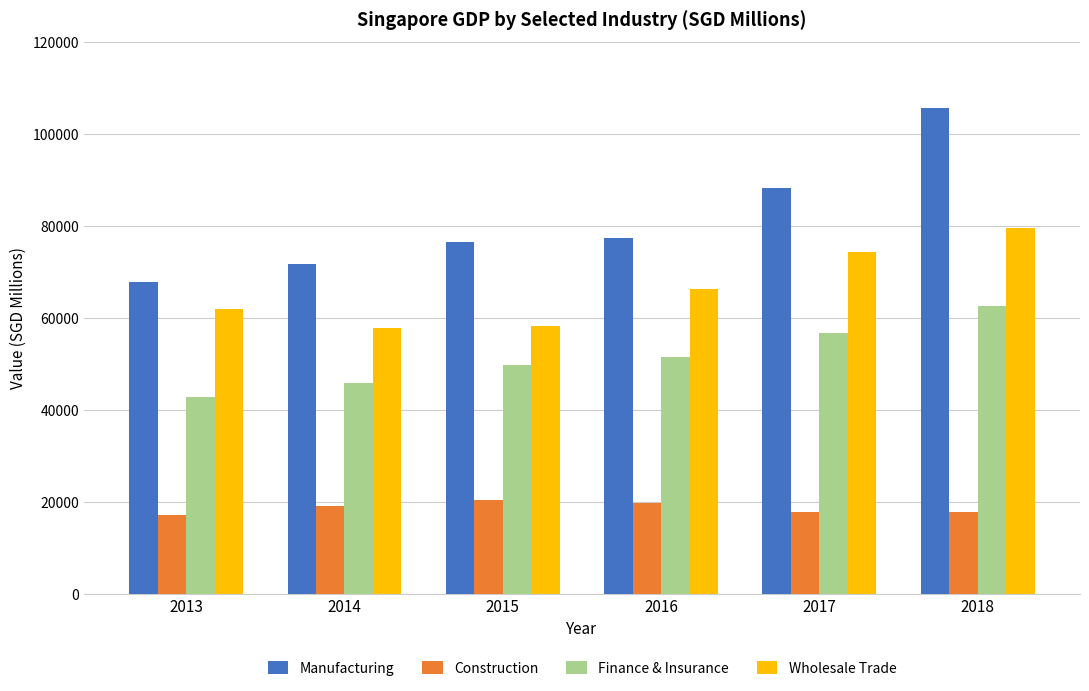

The value of Wholesale Trade at 2016 is 66397.9. True or false?

True